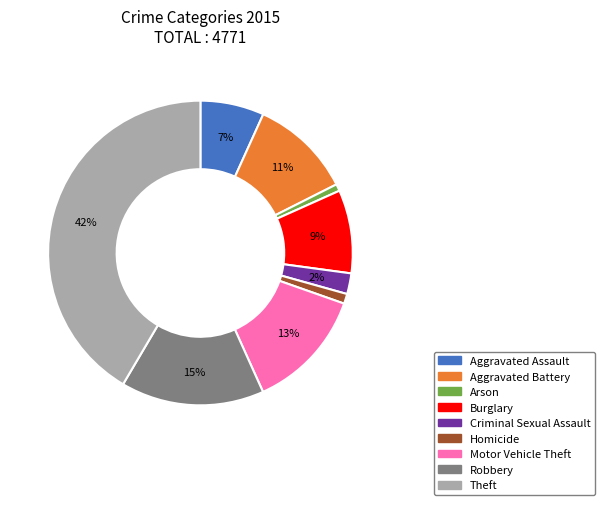

Count the number of slices in the pie.

9